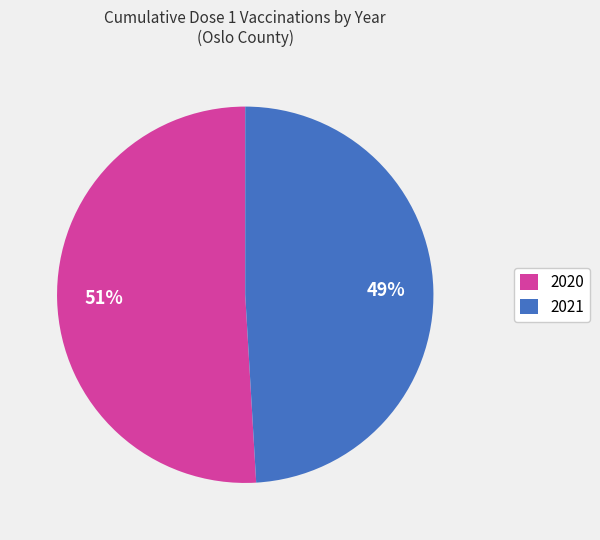

Between 2020 and 2021, which is larger?

2020